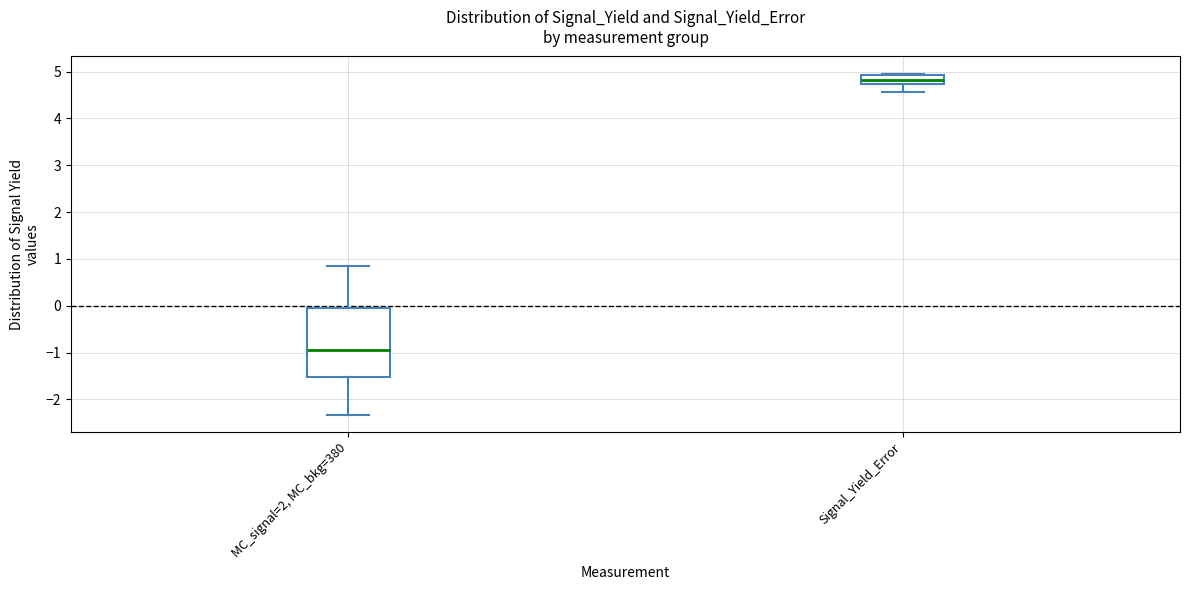

Which box has the lowest median line?

MC_signal=2, MC_bkg=380